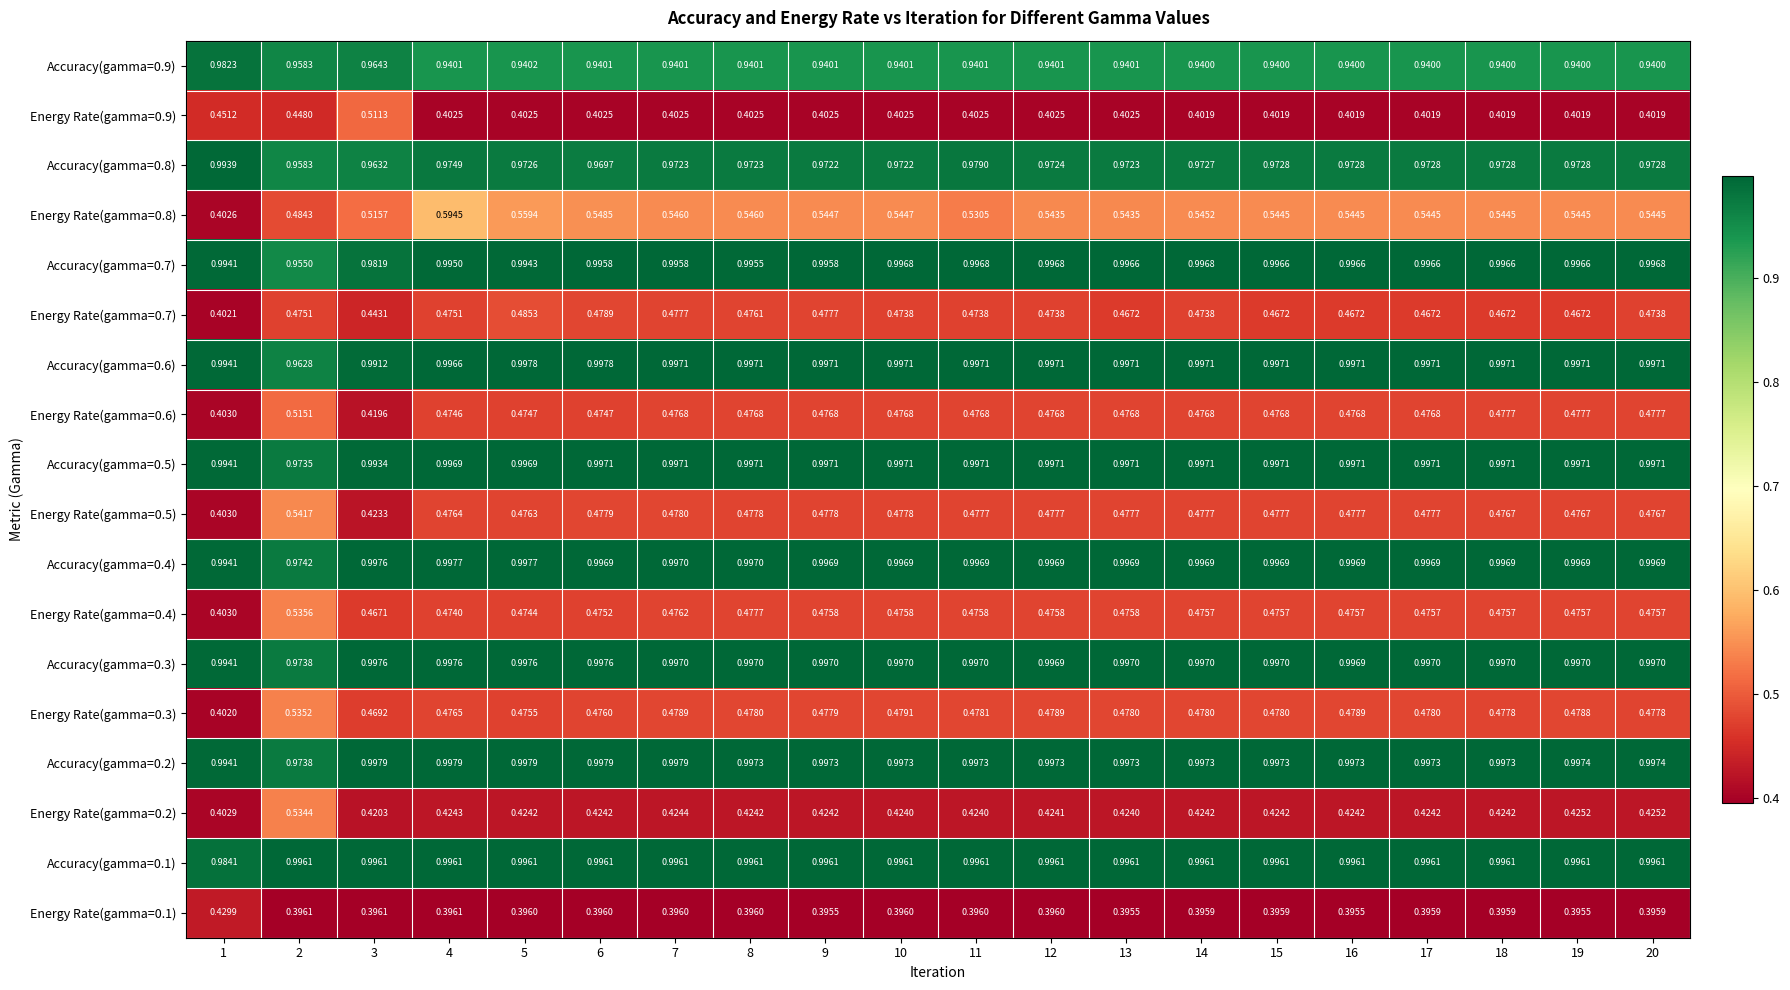

Is the value of Accuracy(gamma=0.5) at 18 greater than the value of Accuracy(gamma=0.6) at 1?

Yes